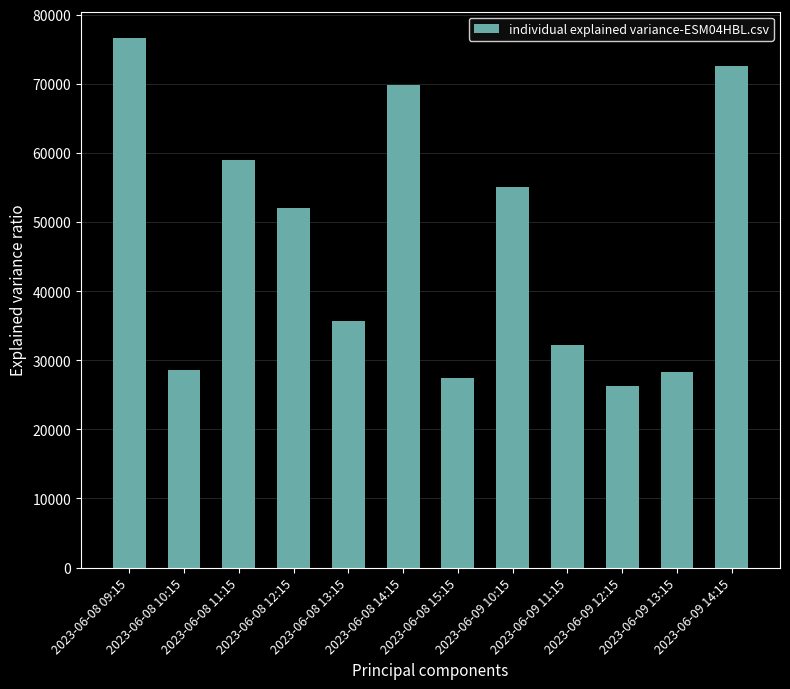

What is the minimum value shown in the chart?

26263